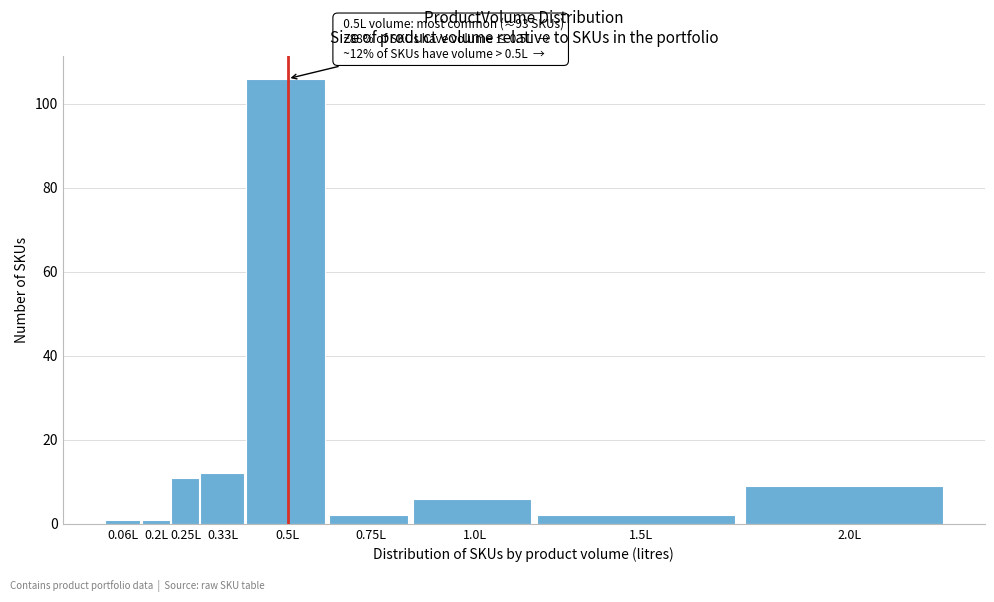

Reading left to right, list all the values displayed in this chart.

1	1	11	12	106	2	6	2	9